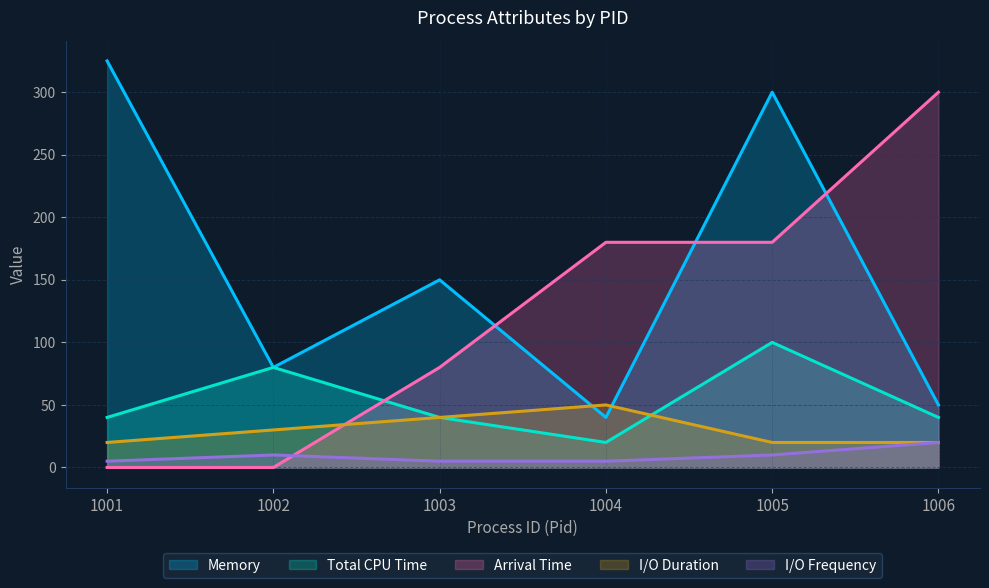

How many lines are shown in the chart?

5